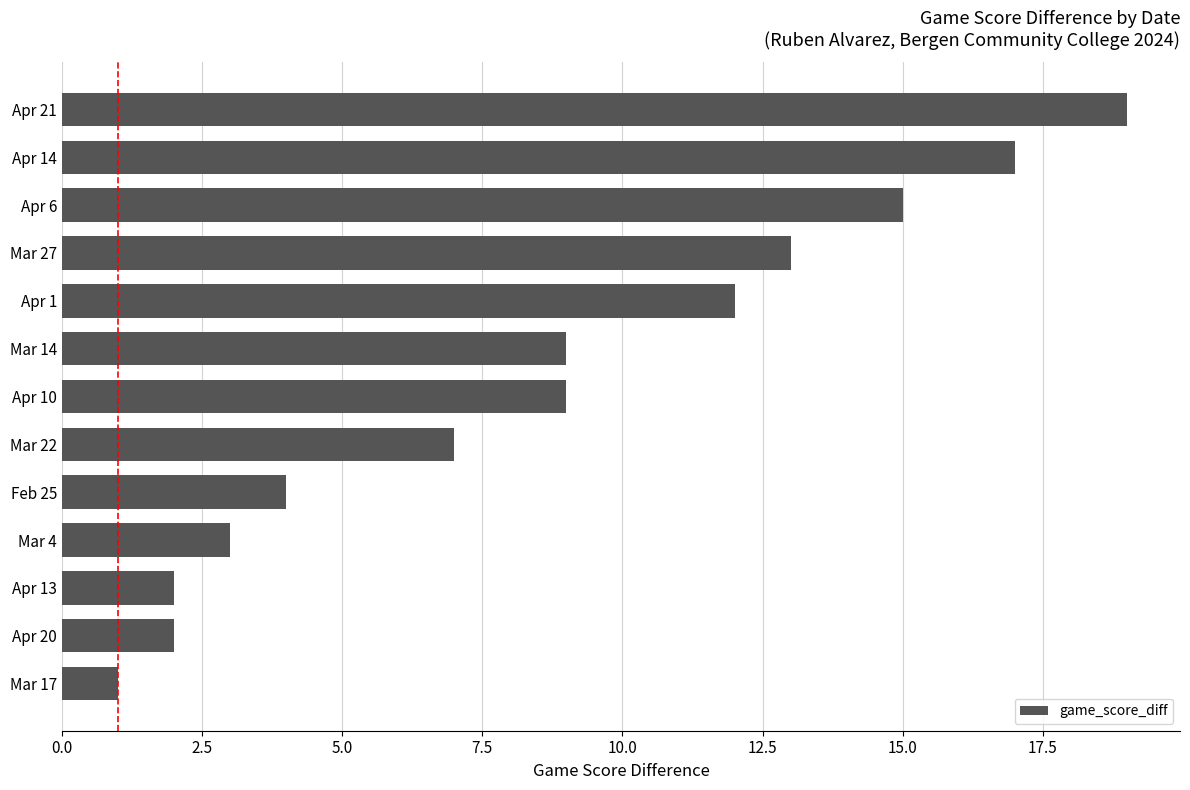

What is the sum of all values?

113